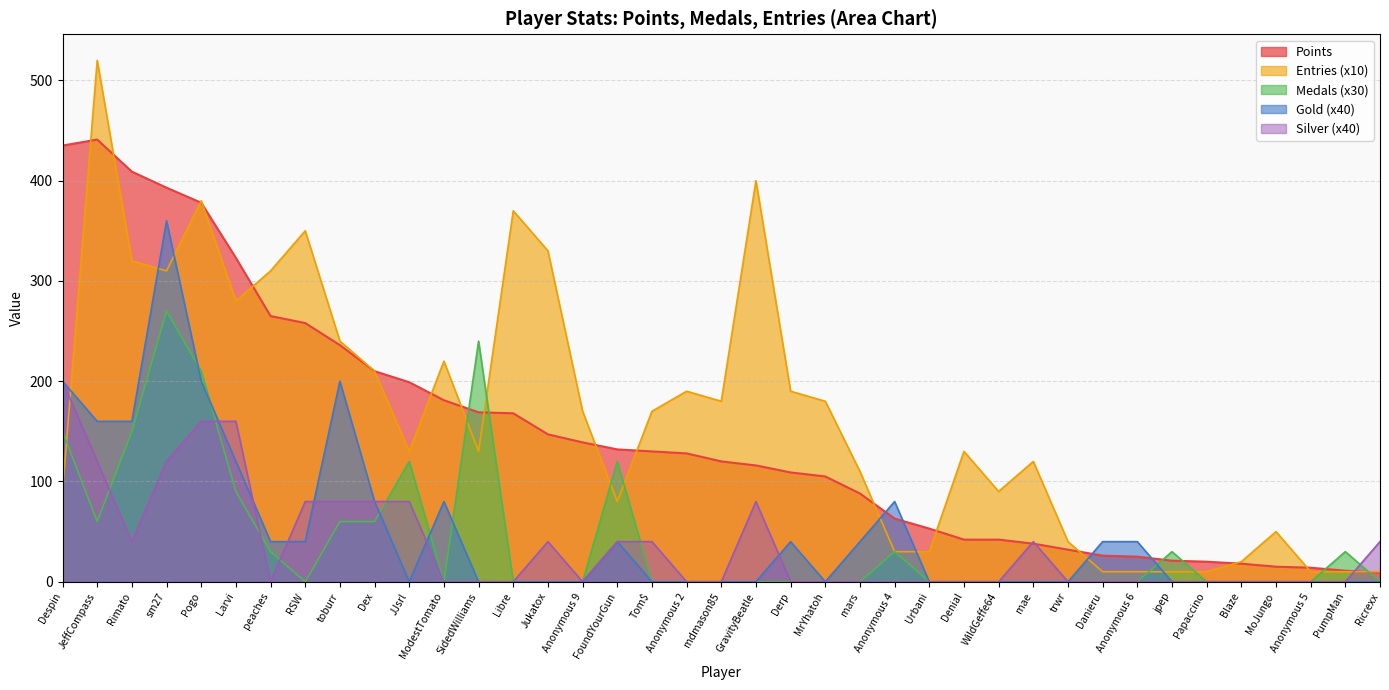

What is the label of the 17th point from the right?

MrYhatoh